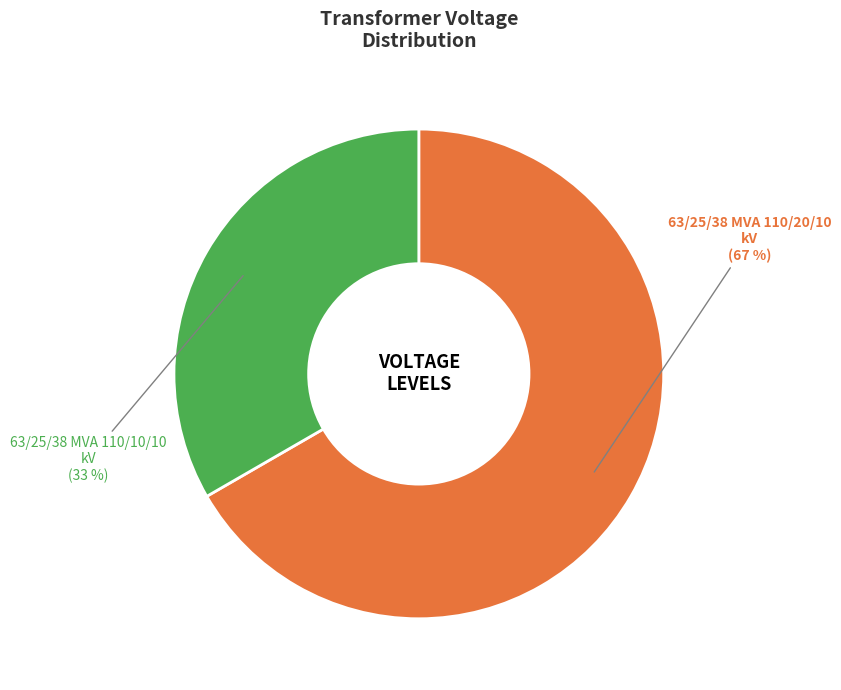

To the nearest percent, what is the average slice percentage?

50%